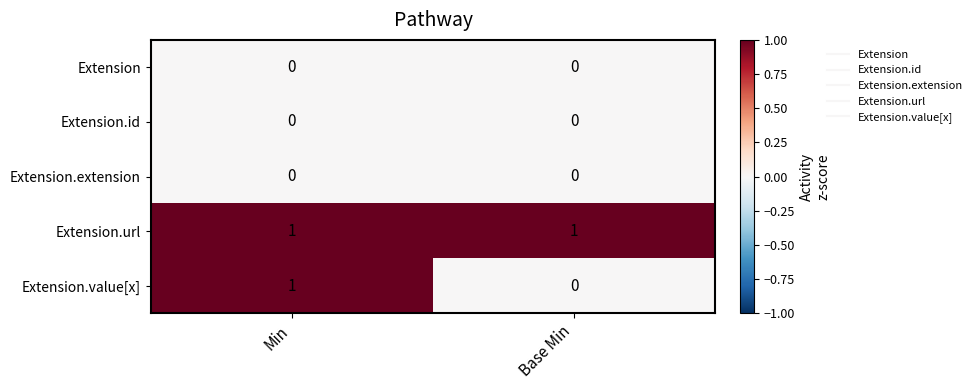

How many categories are shown in the chart?

2